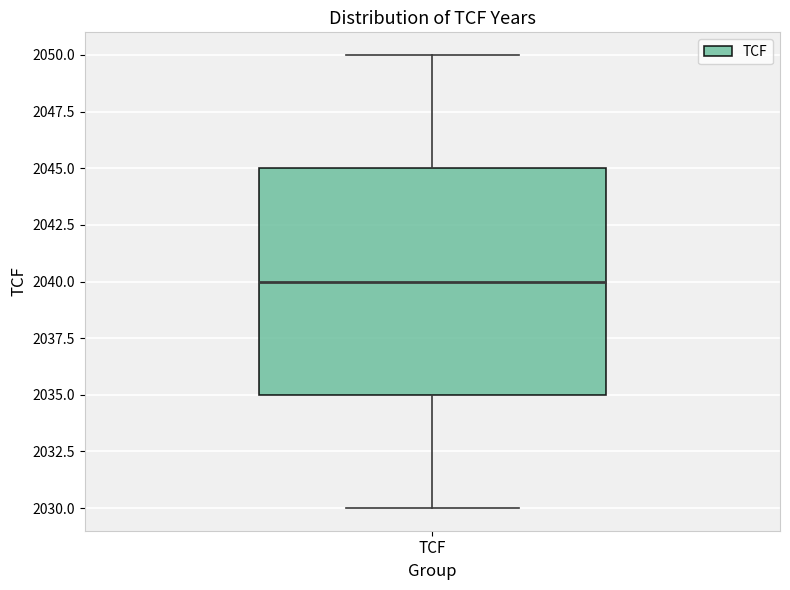

Where does the upper whisker of the box for TCF end on the y-axis? The values are not printed on the chart, so give them approximately, as read against the axis.

2050